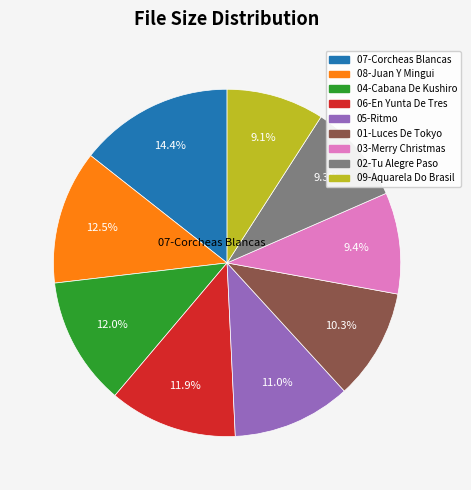

Does any single category account for the majority?

No